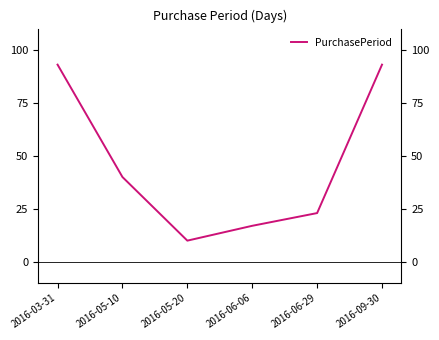

What is the label of the 3rd point from the right?

2016-06-06